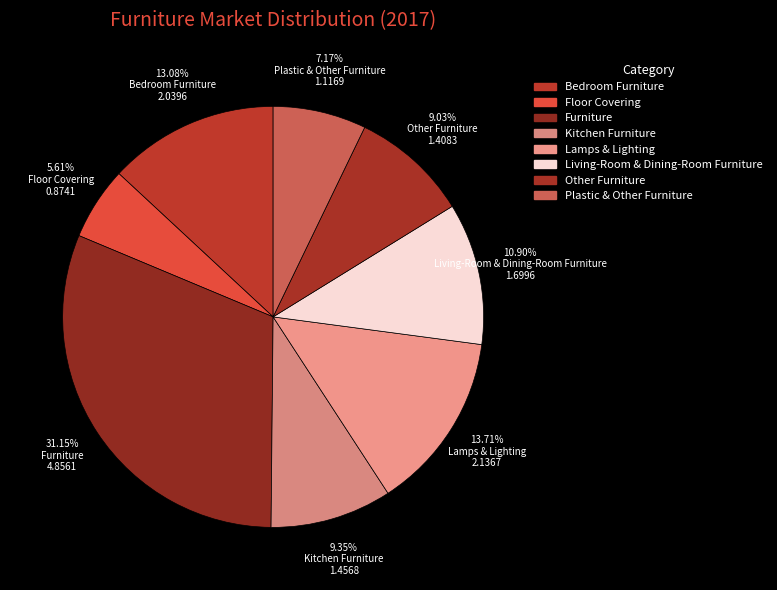

How many segments does this pie chart have?

8